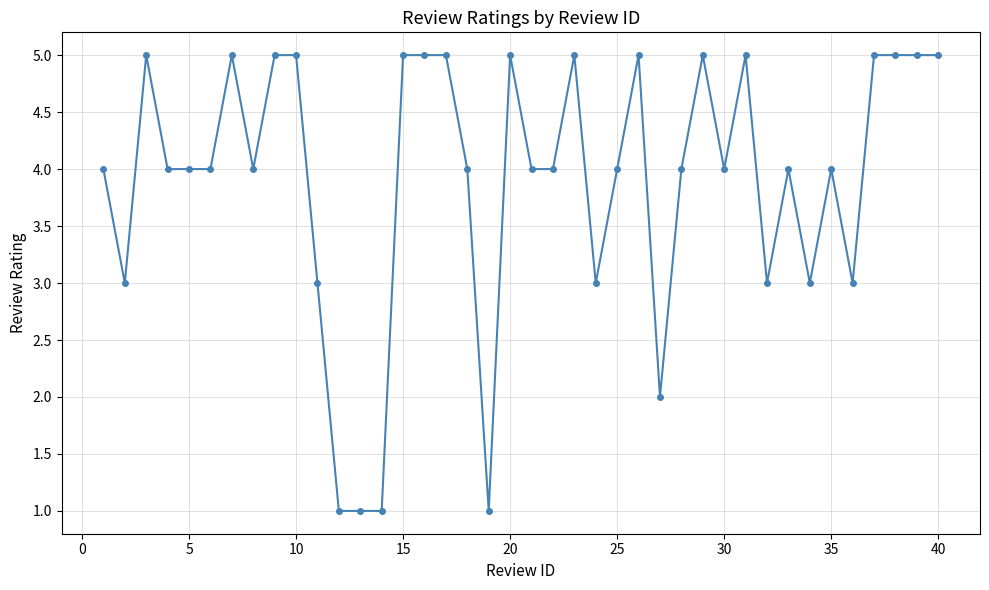

What is the value of the 39th point from the left?

5